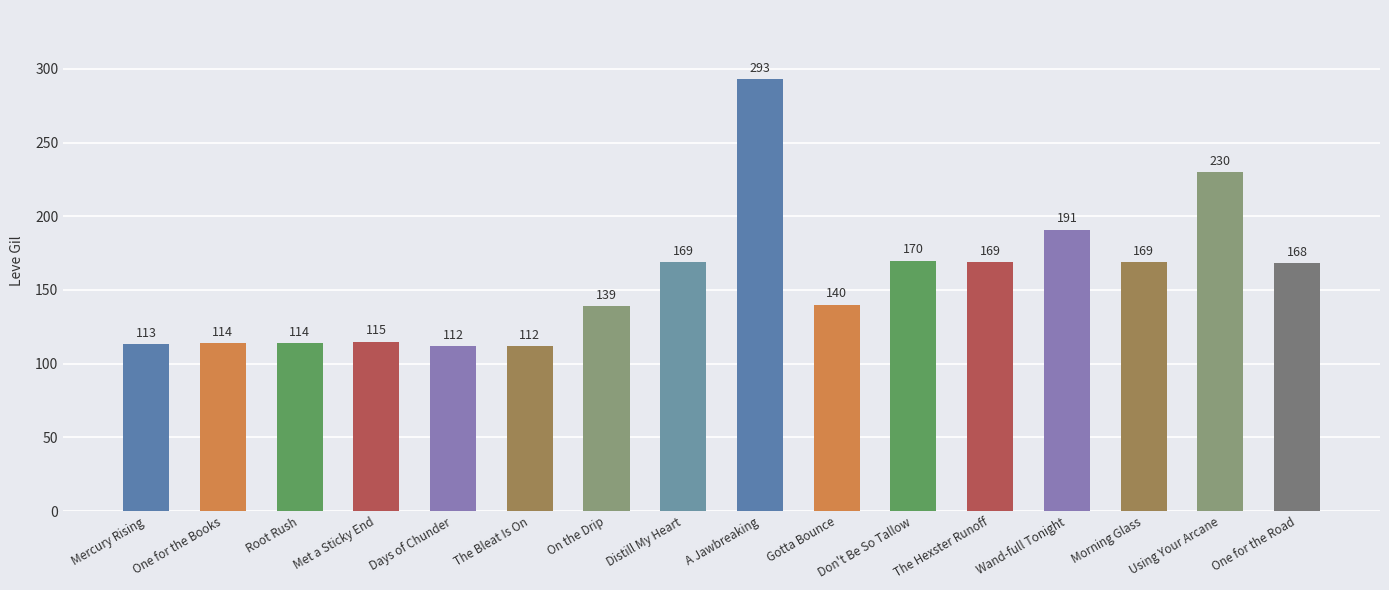

Which has a higher value, Gotta Bounce or Morning Glass?

Morning Glass